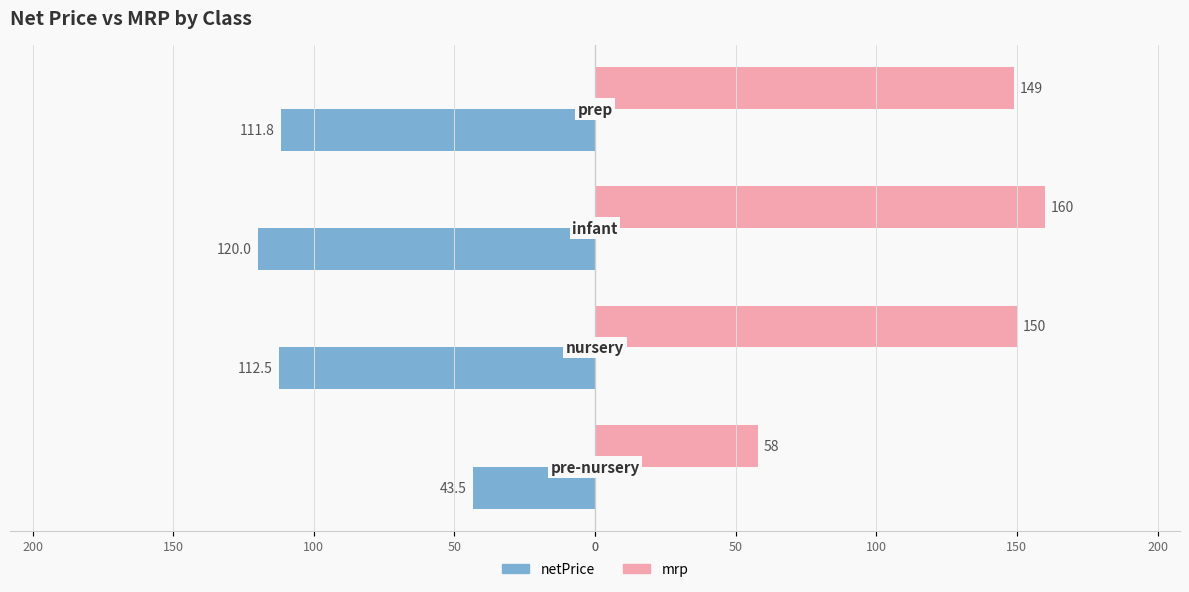

What is the lowest value of the mrp series?

58.0